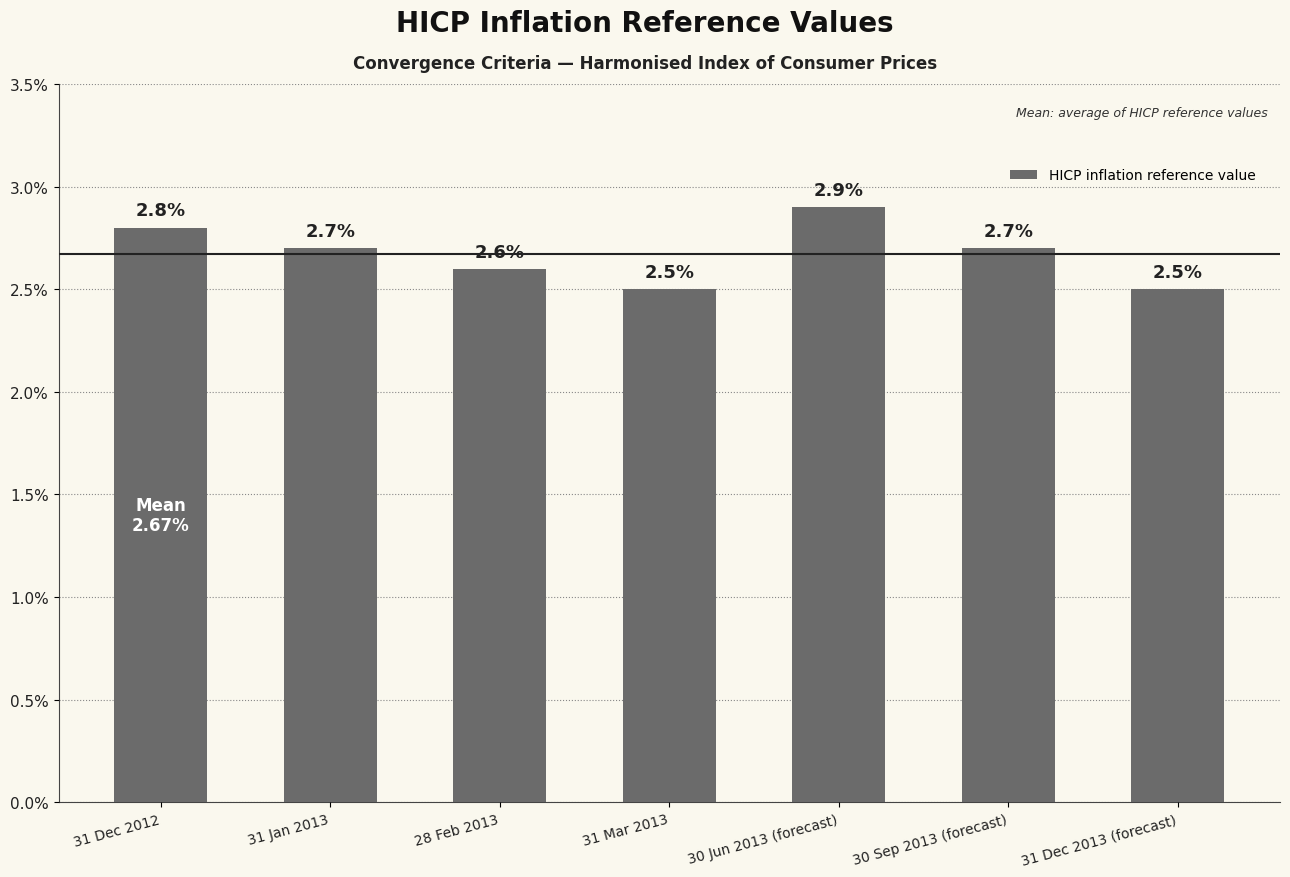

What is the label of the 7th bar from the left?

31 Dec 2013 (forecast)